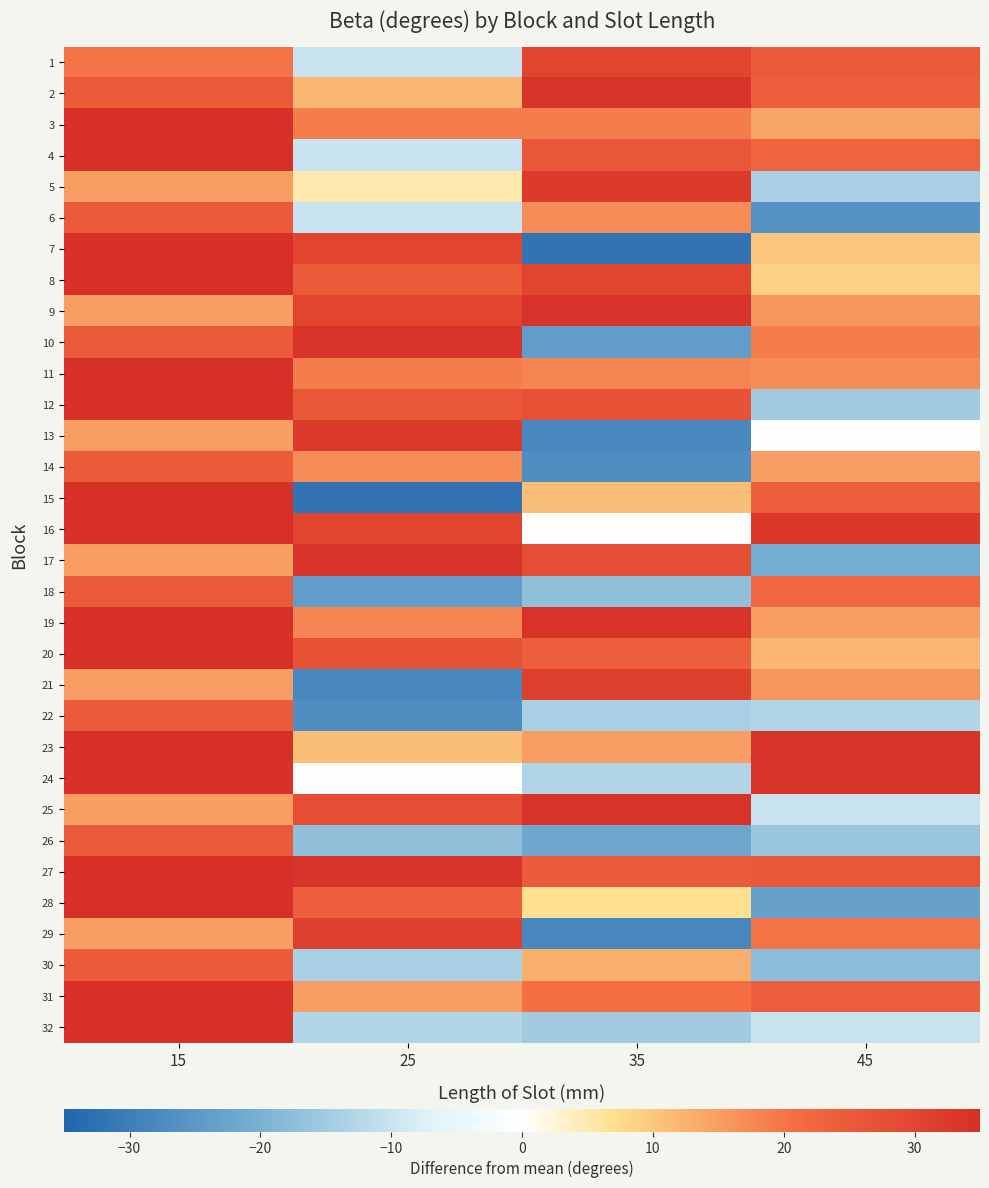

What is the greatest value displayed?

45